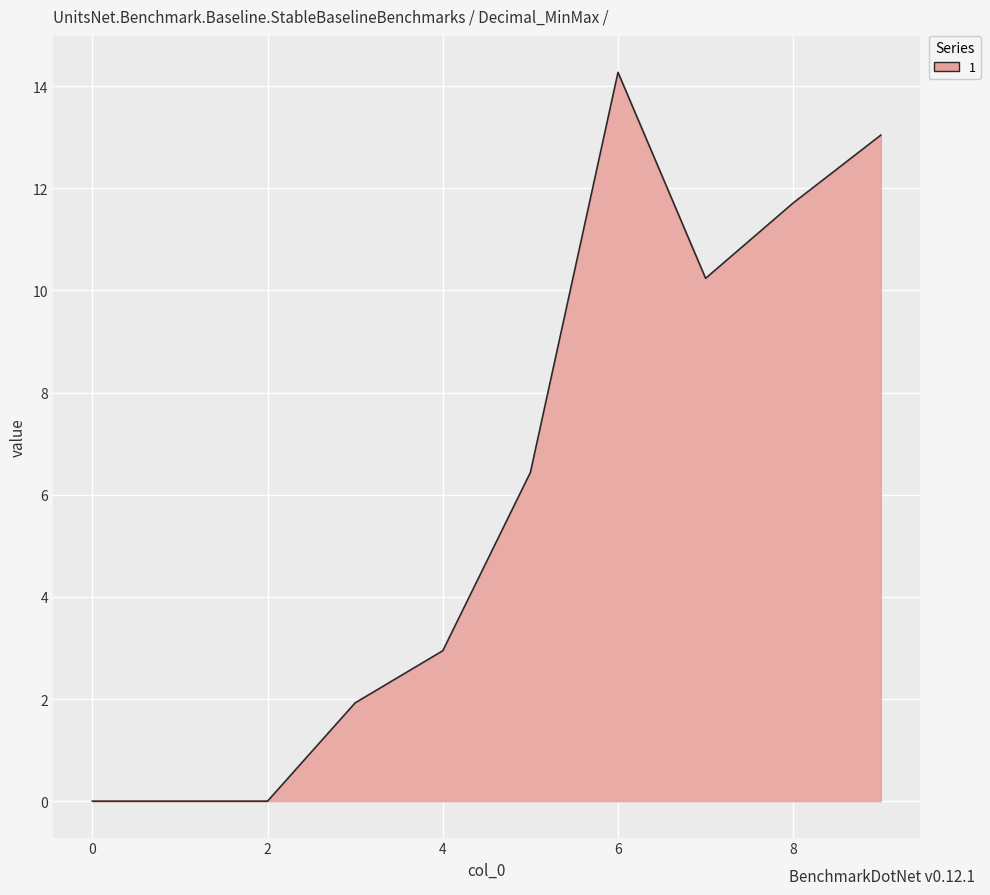

What is the maximum value shown in the chart?

14.3